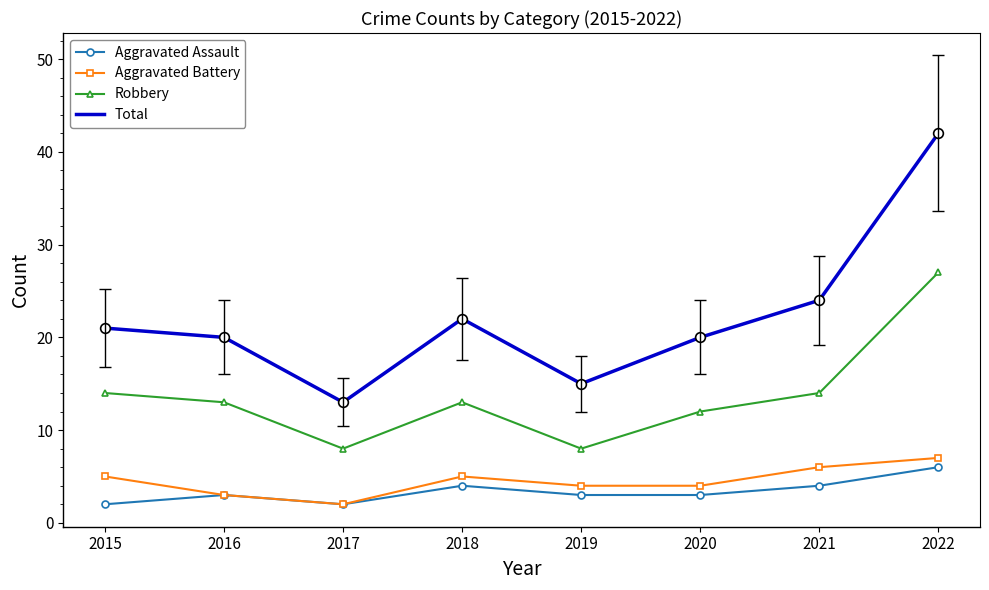

At which category is the sum across all series the highest?

2022